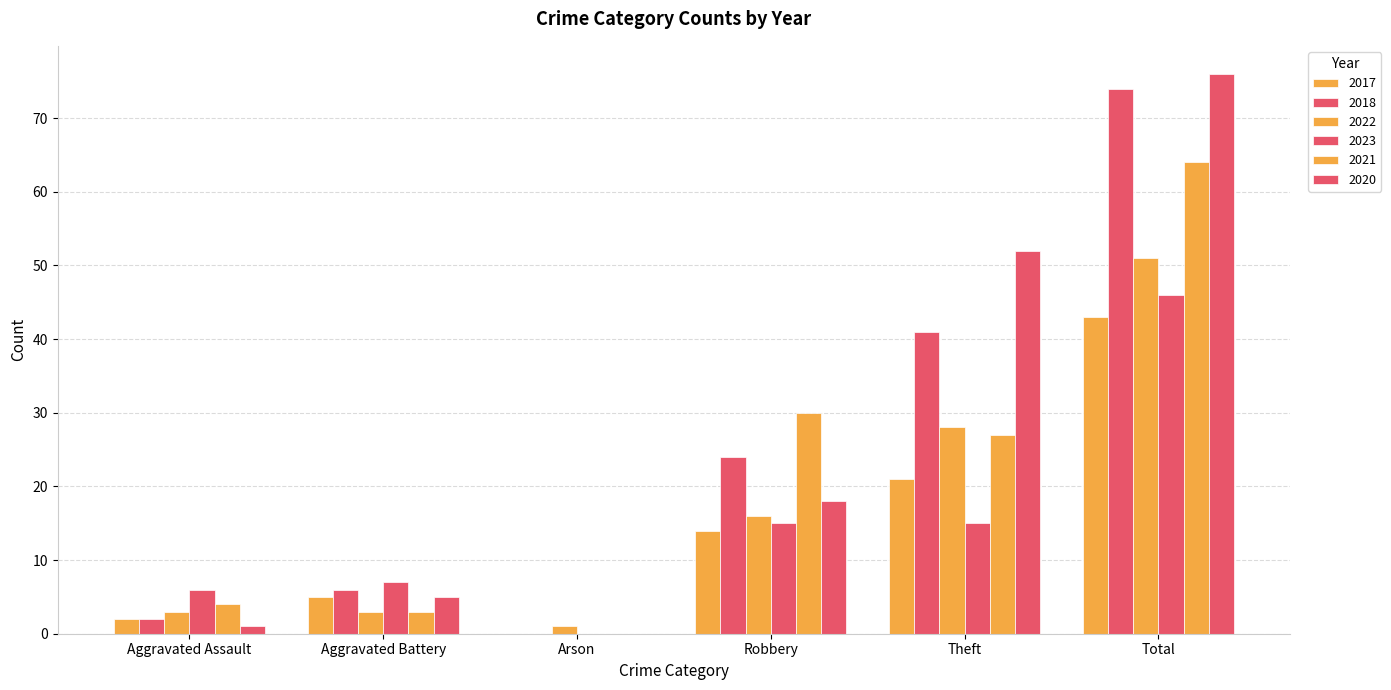

Reading right to left, extract all data points from this chart.

2017: 43	21	14	0	5	2
2018: 74	41	24	0	6	2
2022: 51	28	16	1	3	3
2023: 46	15	15	0	7	6
2021: 64	27	30	0	3	4
2020: 76	52	18	0	5	1